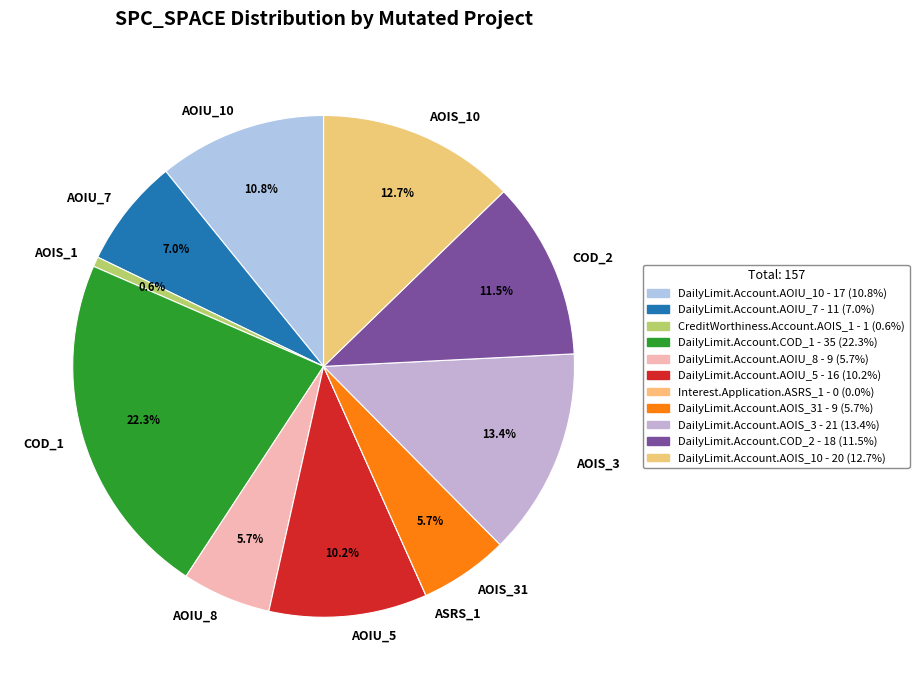

Does AOIS_1 represent more than half of the total?

No